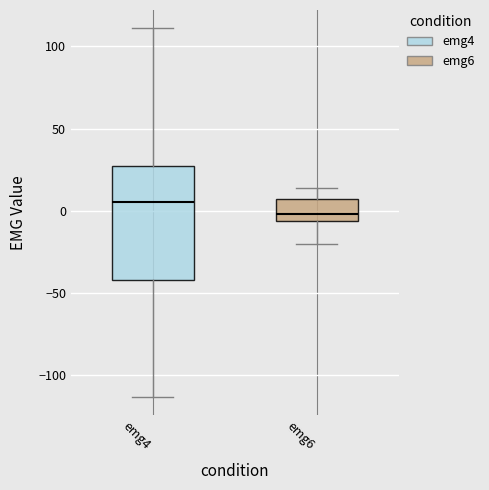

Reading left to right, read every box against the y-axis: the position of its median line, the range the box covers, and the ends of its whiskers. The values are not printed on the chart, so give them approximately, as read against the axis.

emg4: median 5, box -40 to 25, whiskers -115 to 110
emg6: median 0, box -5 to 5, whiskers -20 to 15